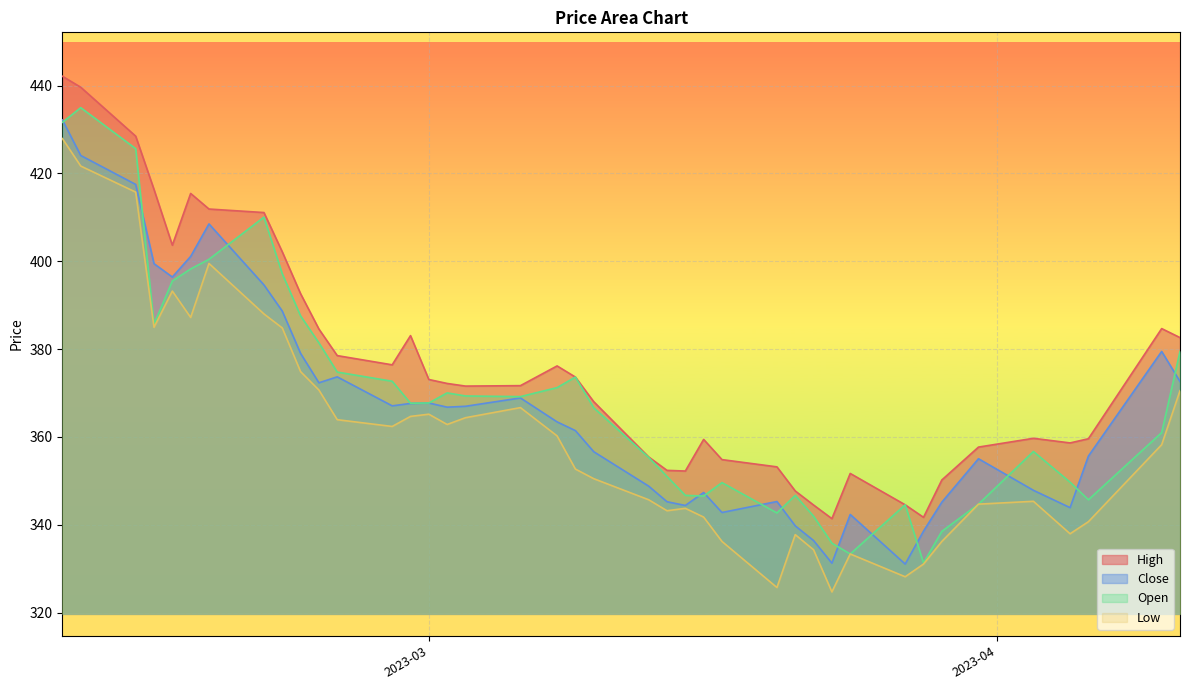

Is it true that High equals 373.6 at 2023-03-09?

True